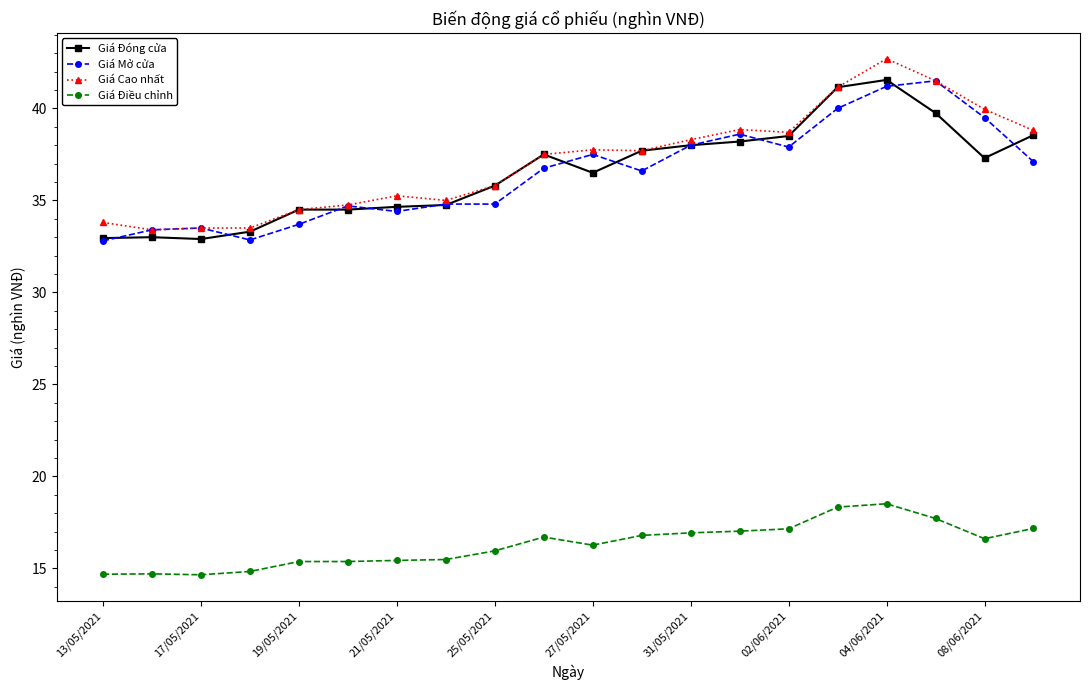

What is the smallest value displayed?

14.7